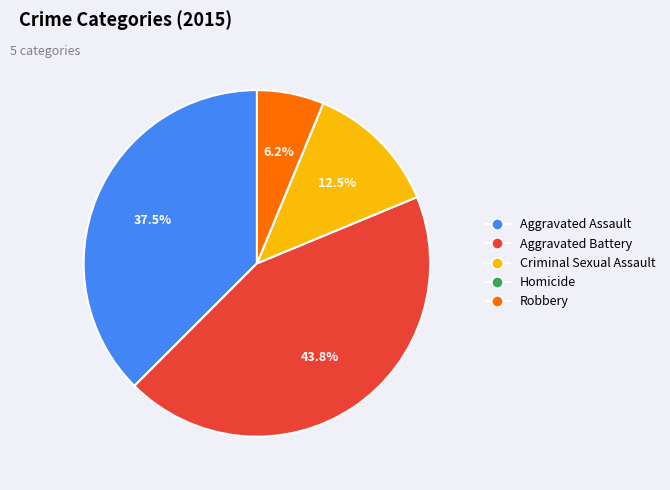

Which slice is the largest?

Aggravated Battery